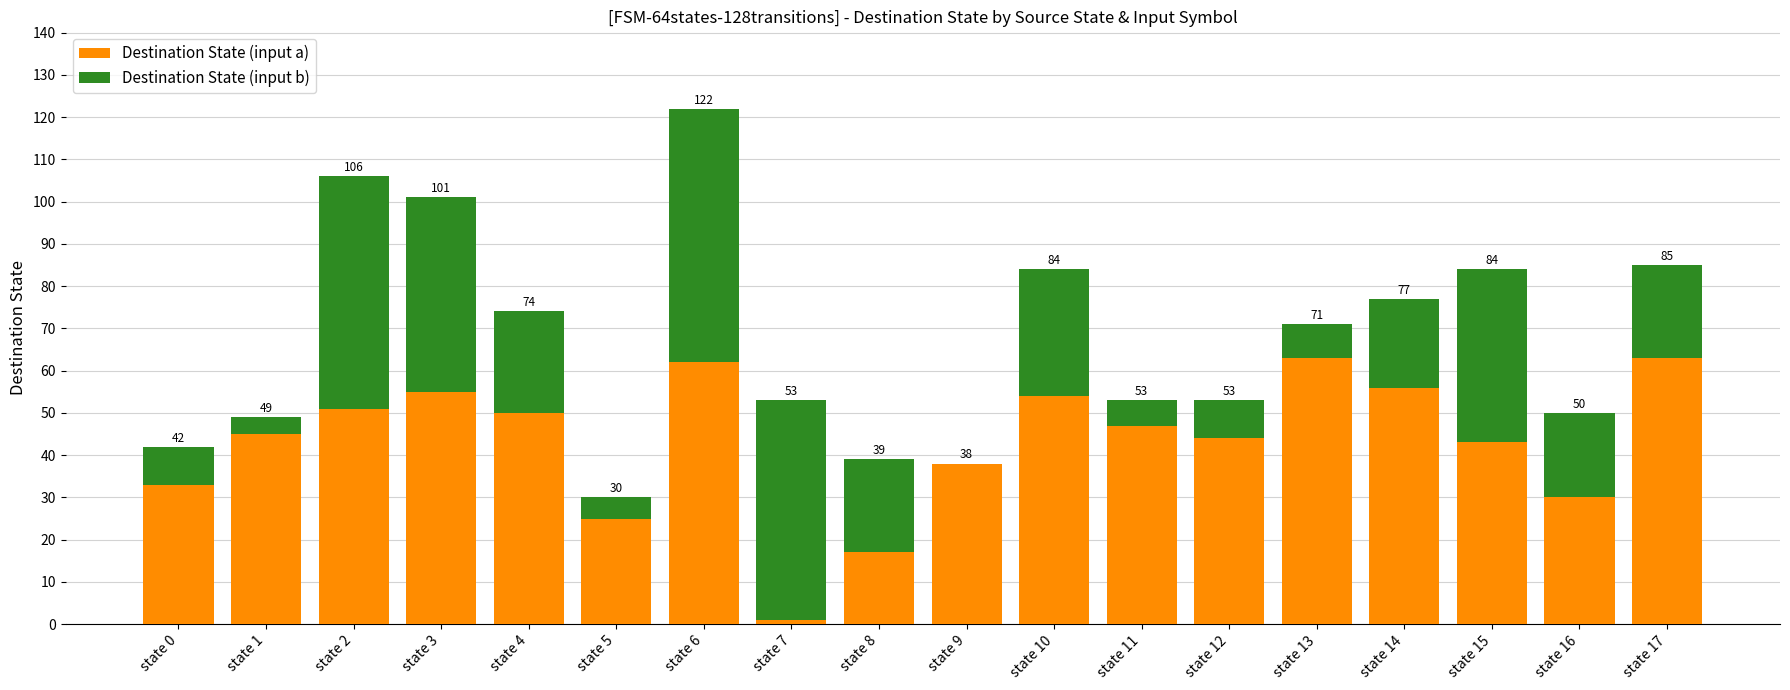

Are the bars horizontal?

No